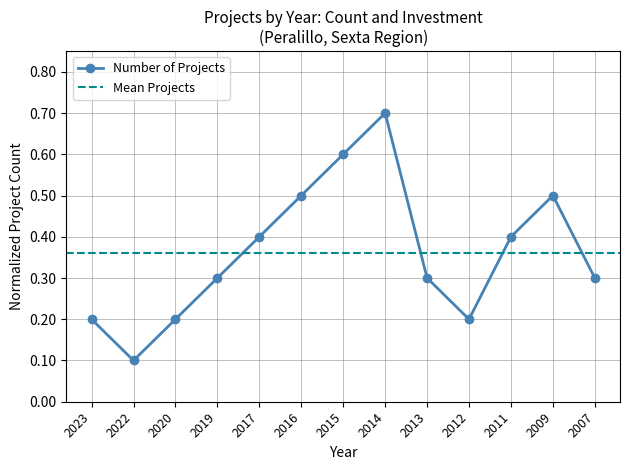

What is the smallest value displayed?

0.1